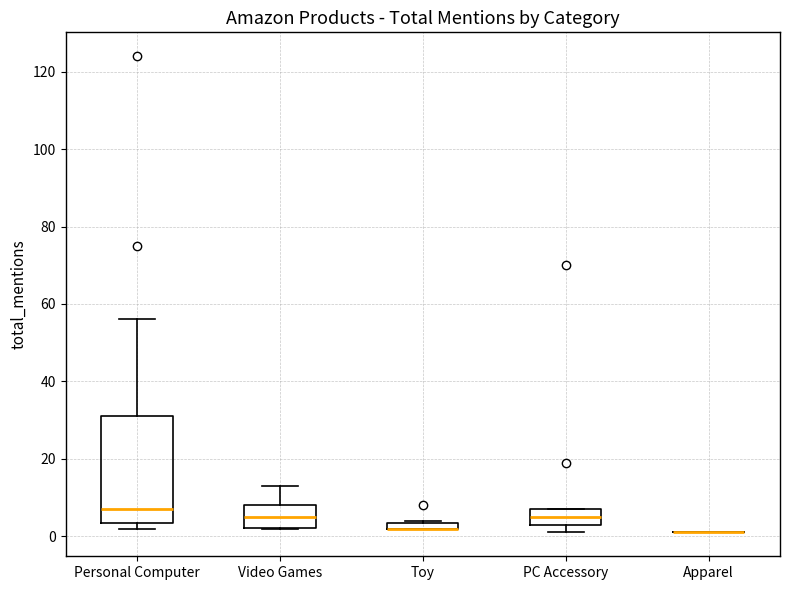

Which box is the tallest, from its lower edge to its upper edge?

Personal Computer